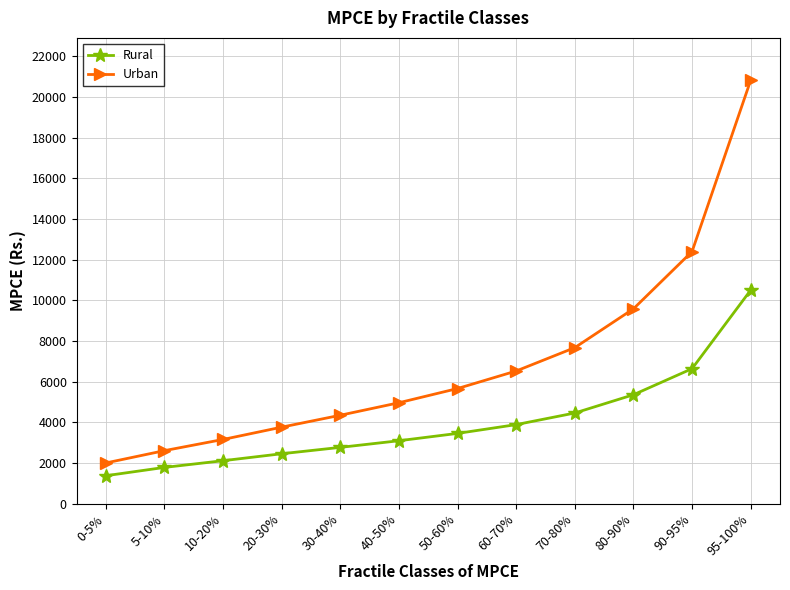

True or false: Urban and Rural intersect in this chart.

False